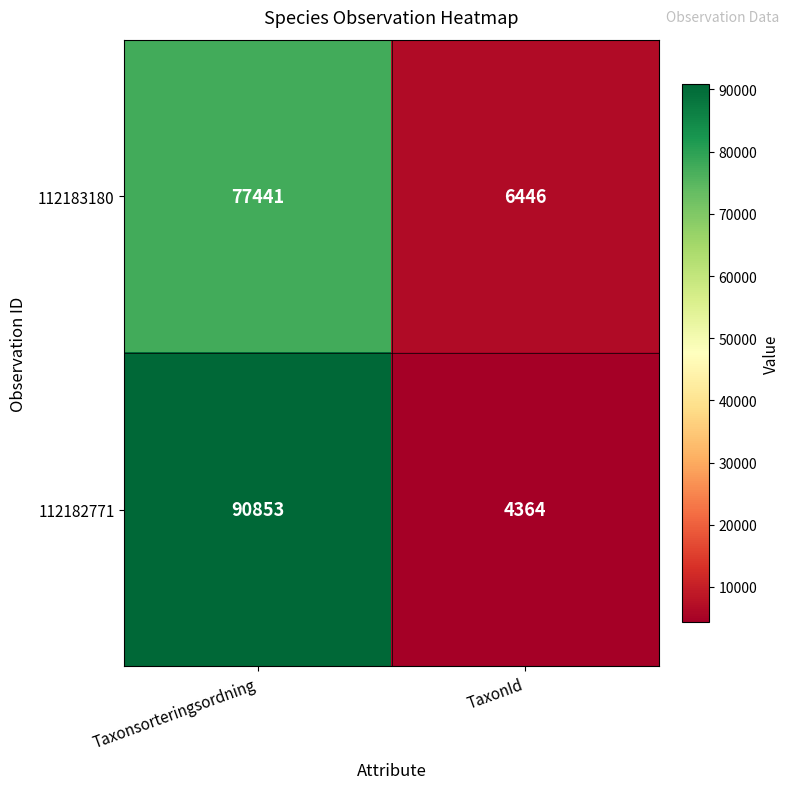

List the series in order of their overall mean, highest first.

112182771, 112183180